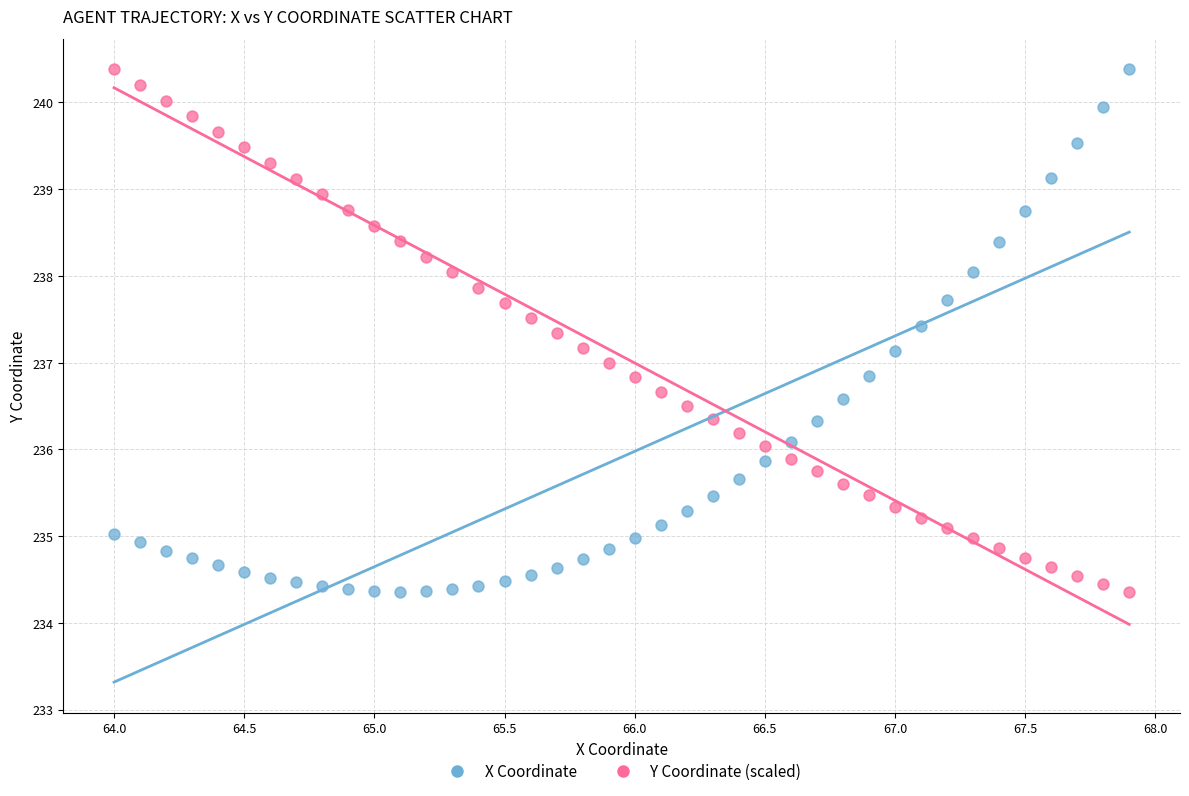

What are all the series names shown in the legend?

X Coordinate, Y Coordinate (scaled)